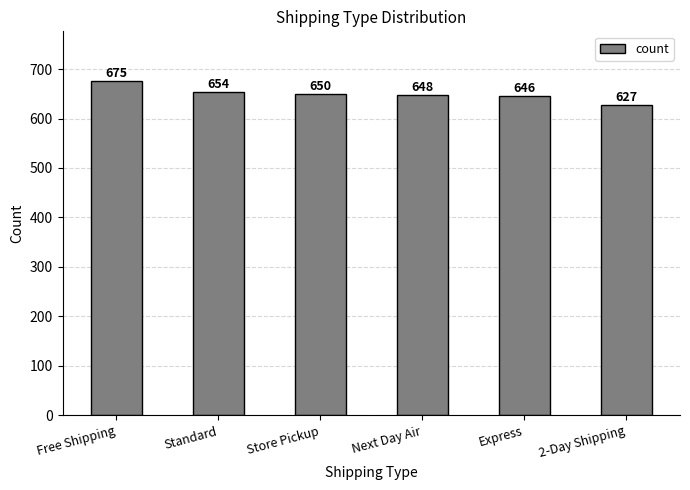

Rank the categories by value from highest to lowest.

Free Shipping, Standard, Store Pickup, Next Day Air, Express, 2-Day Shipping